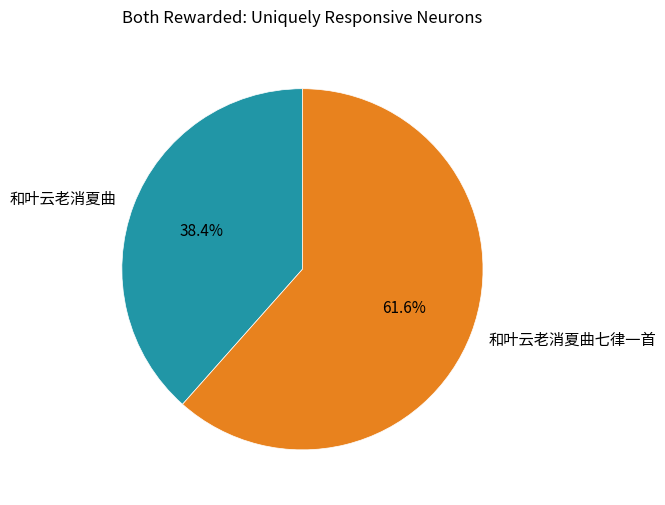

How much of the chart is everything except 和叶云老消夏曲?

61.6%